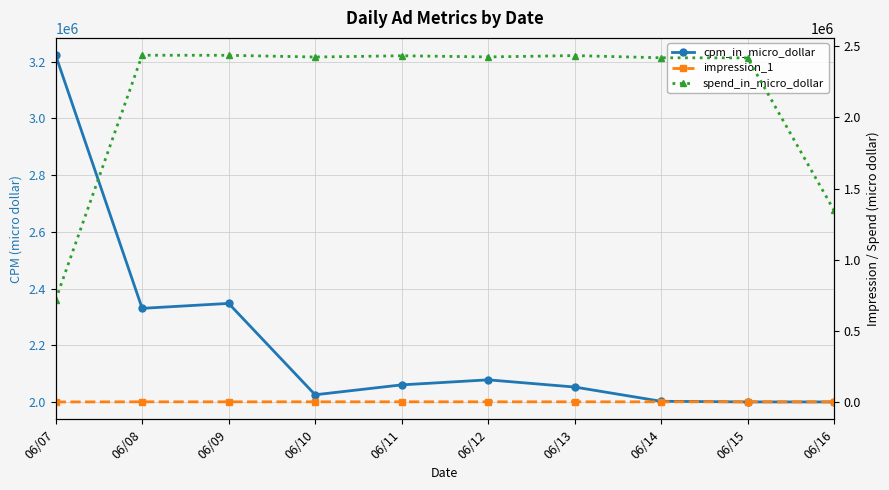

True or false: impression_1 and spend_in_micro_dollar intersect in this chart.

False